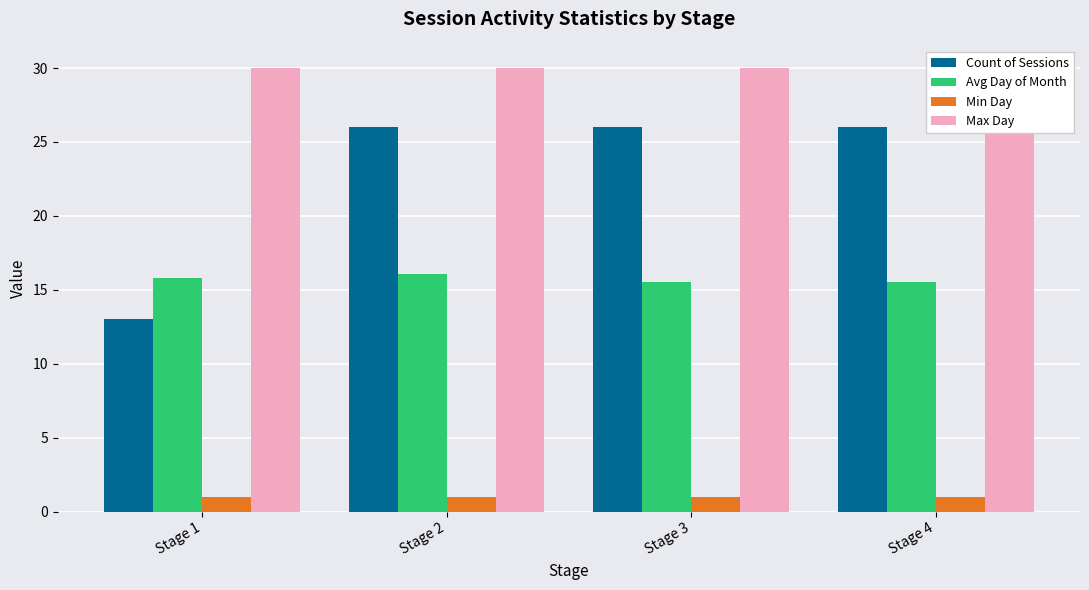

What is the sum of all Max Day values?

120.0